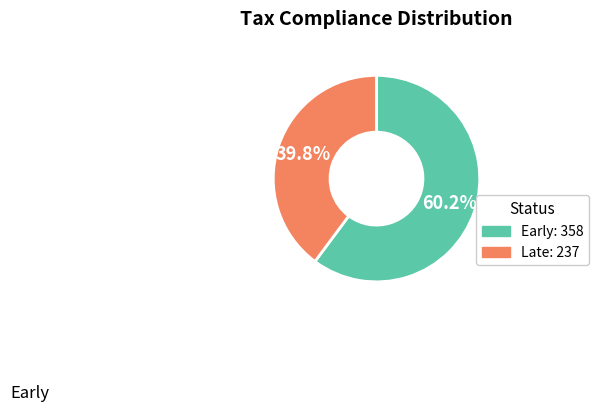

Count the number of slices in the pie.

2